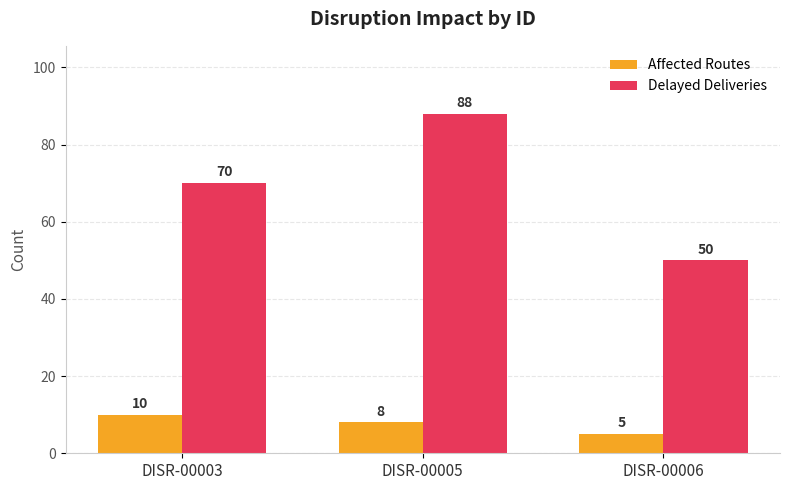

Between DISR-00005 and DISR-00006, which series saw the biggest shift?

Delayed Deliveries